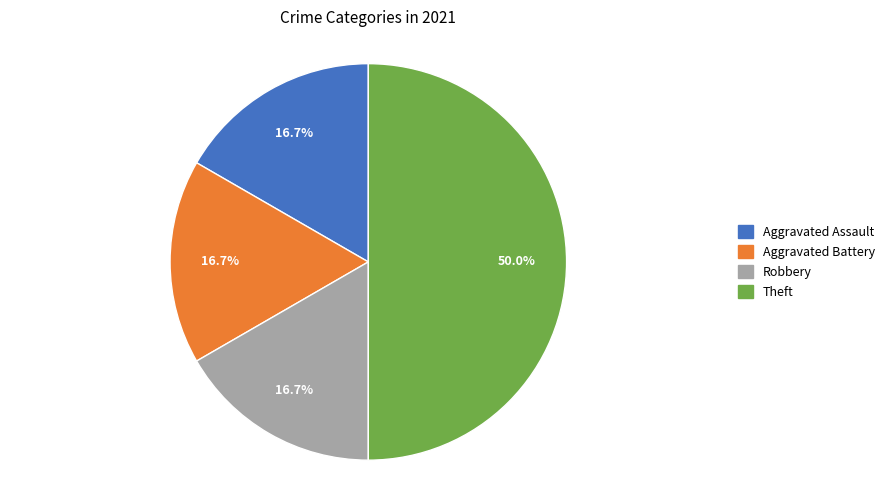

What percentage is NOT represented by Aggravated Assault?

83.3%